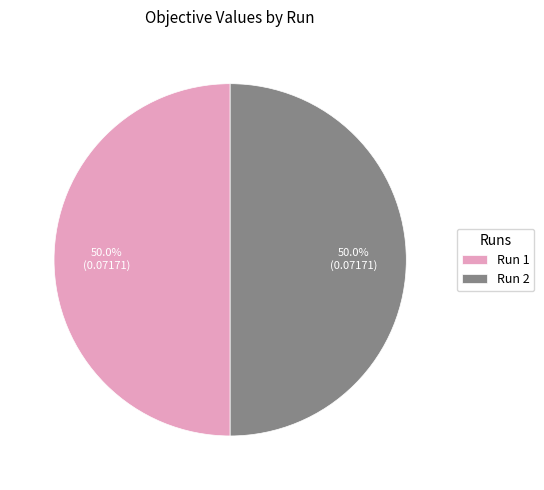

Do Run 1 and Run 2 together represent more than half of the pie?

Yes